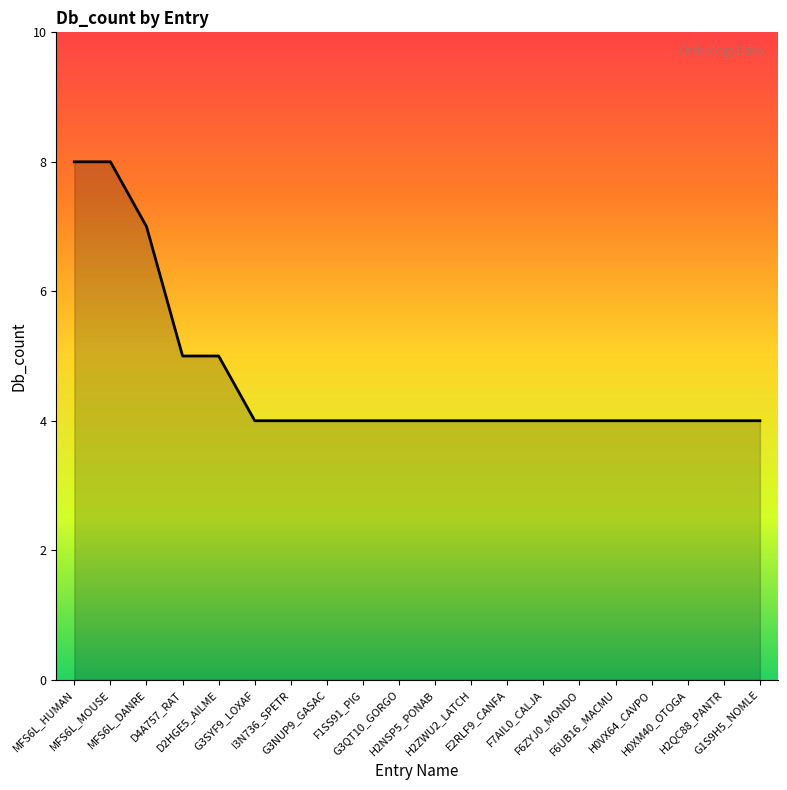

What is the difference between the values at G3NUP9_GASAC and MFS6L_DANRE?

3